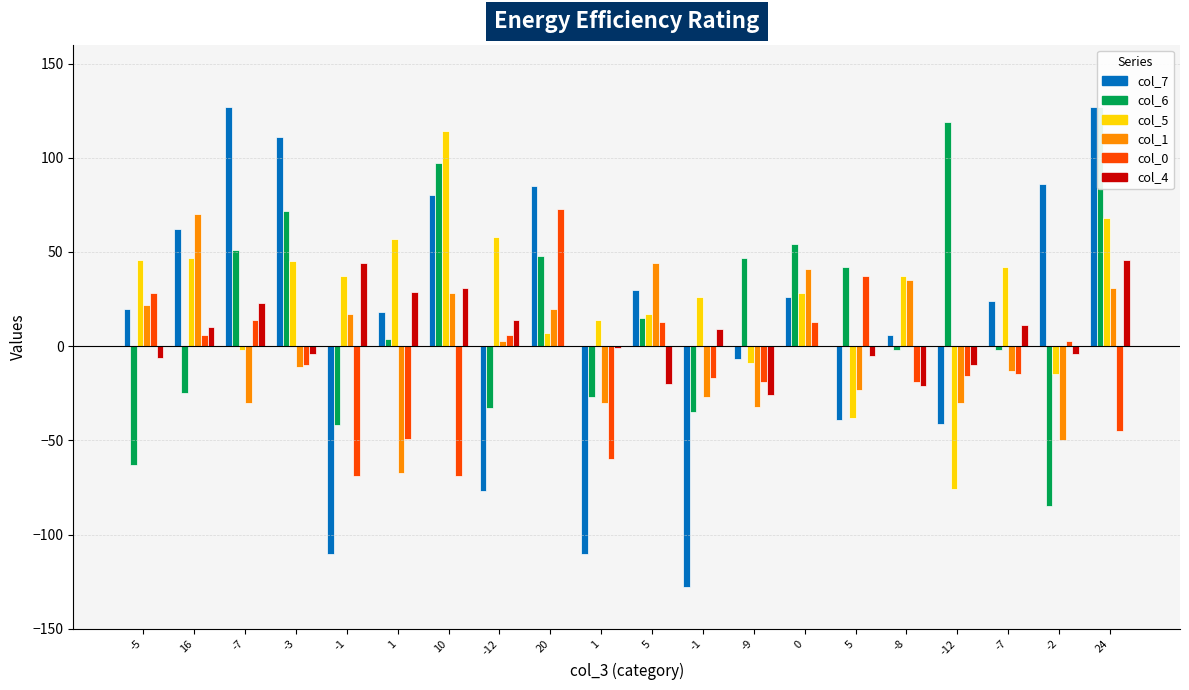

How many negative values does the col_6 series have?

9